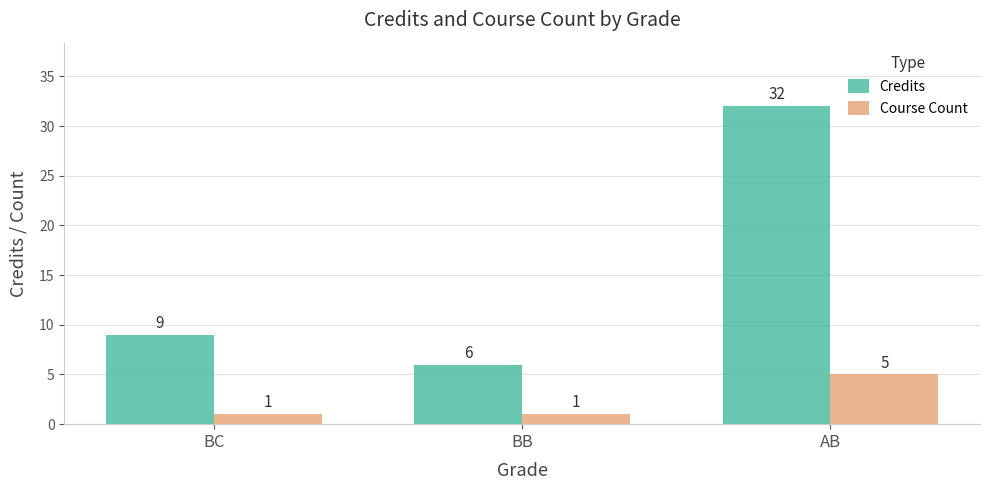

Count the number of data series in this chart.

2